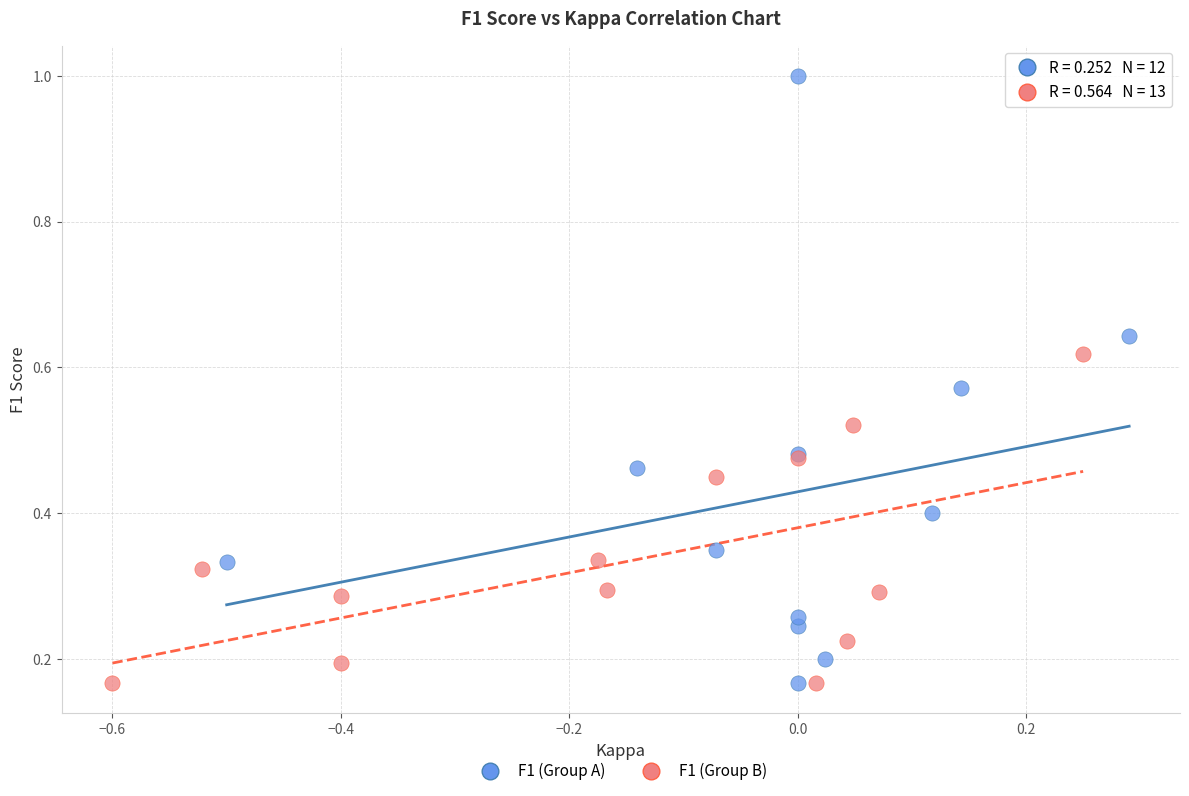

Which series contains the highest Y value?

F1 (Group A)